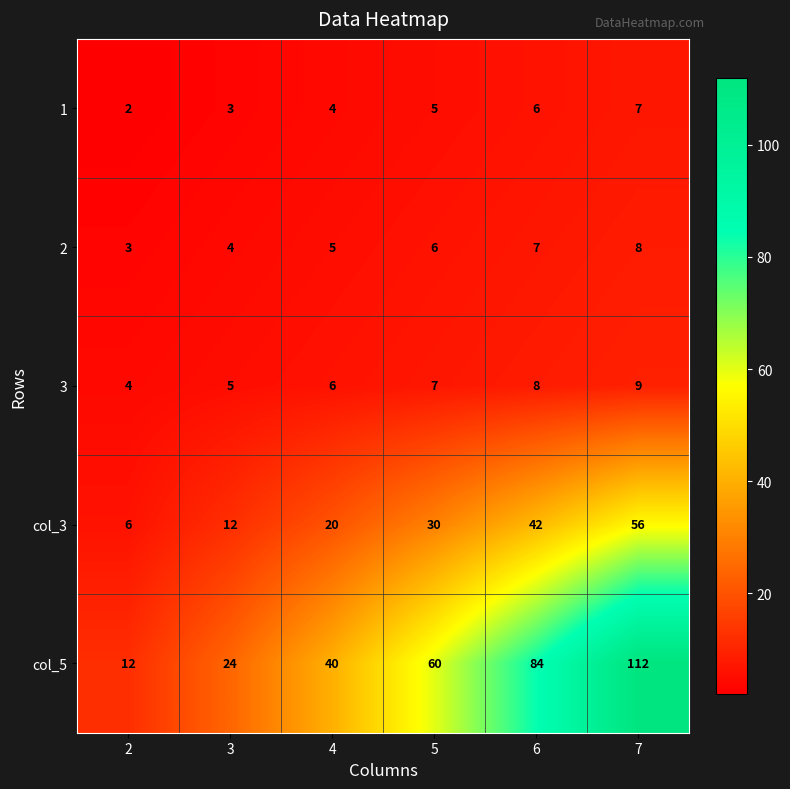

Rank the series by their maximum value, from lowest to highest.

1, 2, 3, col_3, col_5